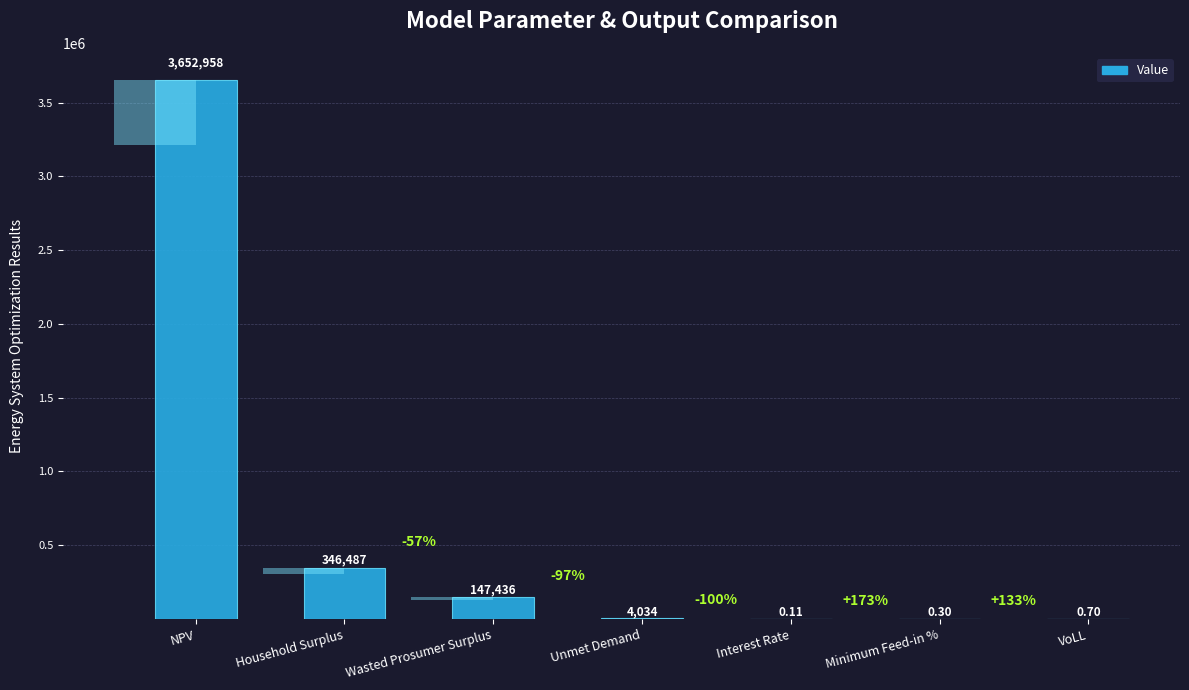

List the labels in order of value, smallest first.

Interest Rate, Minimum Feed-in %, VoLL, Unmet Demand, Wasted Prosumer Surplus, Household Surplus, NPV